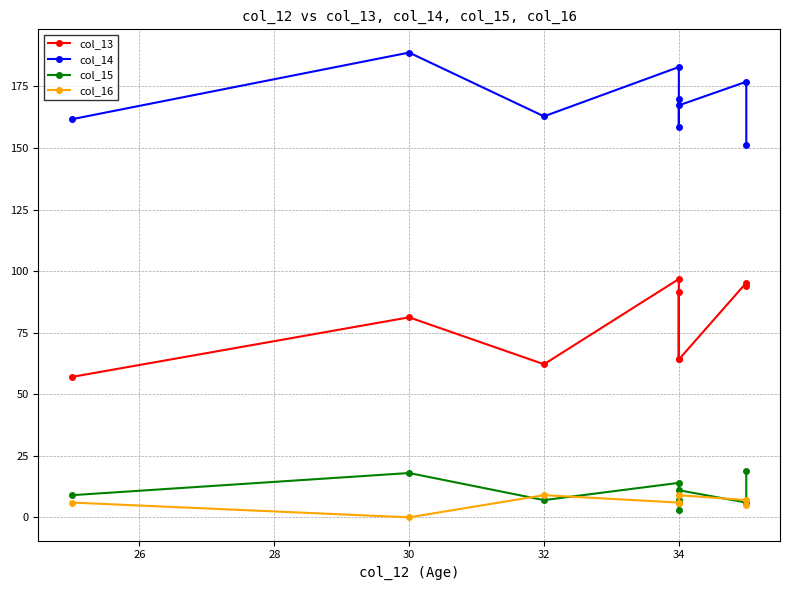

How many data points in col_13 are above 81?

5